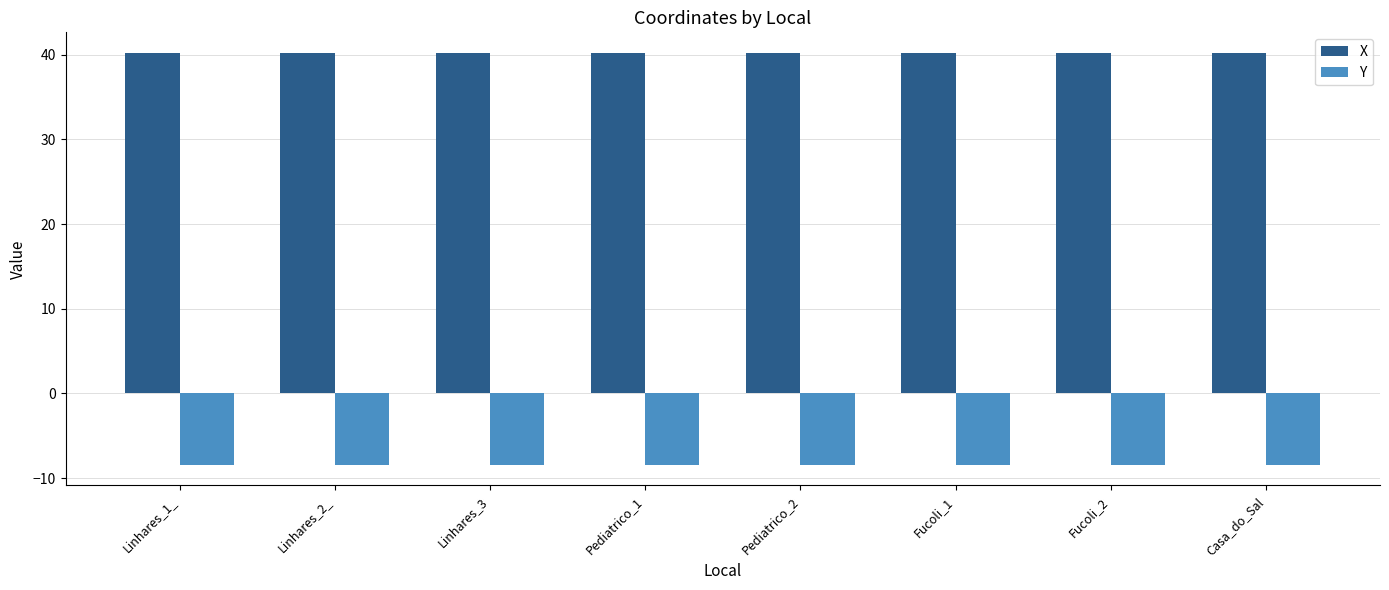

Reading left to right, extract all data points from this chart.

X: 40.2	40.2	40.2	40.2	40.2	40.2	40.2	40.2
Y: -8.4	-8.4	-8.4	-8.4	-8.4	-8.4	-8.4	-8.4